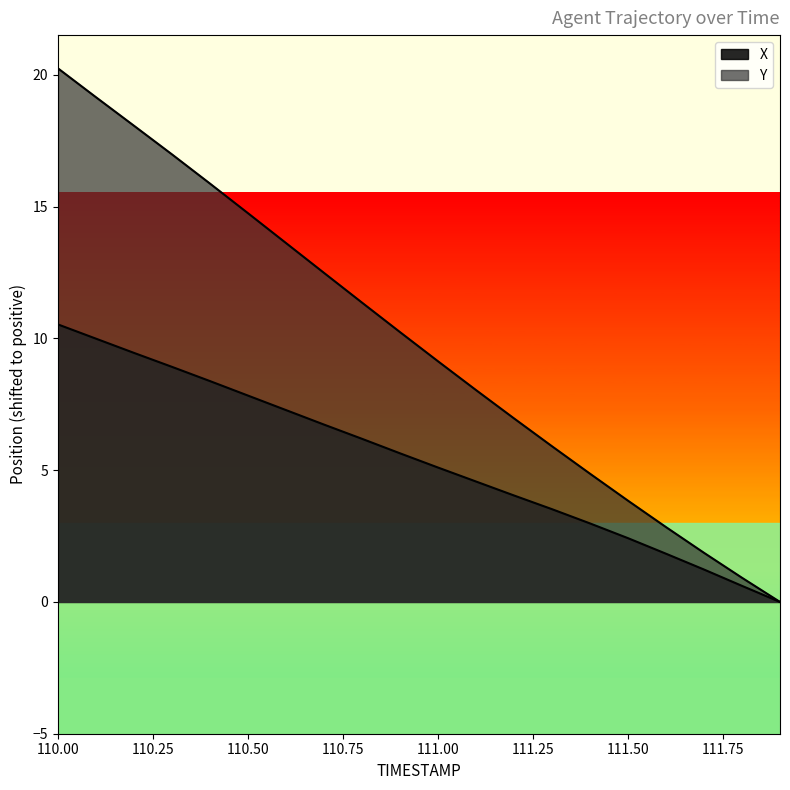

What is the label of the 15th point from the left?

111.4